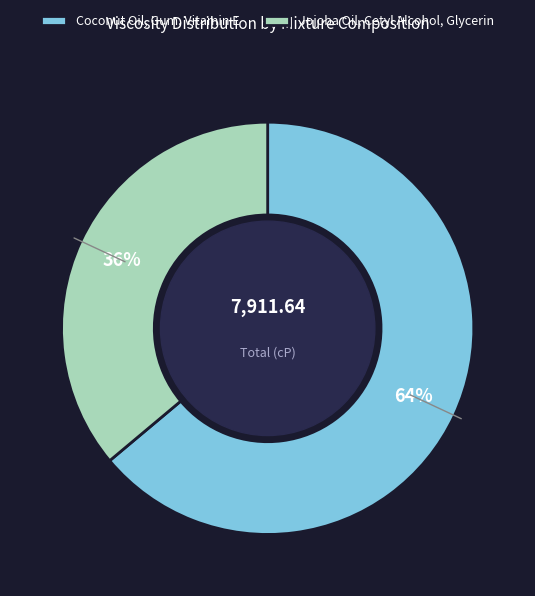

Rank the categories by value from lowest to highest.

Jojoba Oil, Cetyl Alcohol, Glycerin, Coconut Oil, Gum, Vitamin E